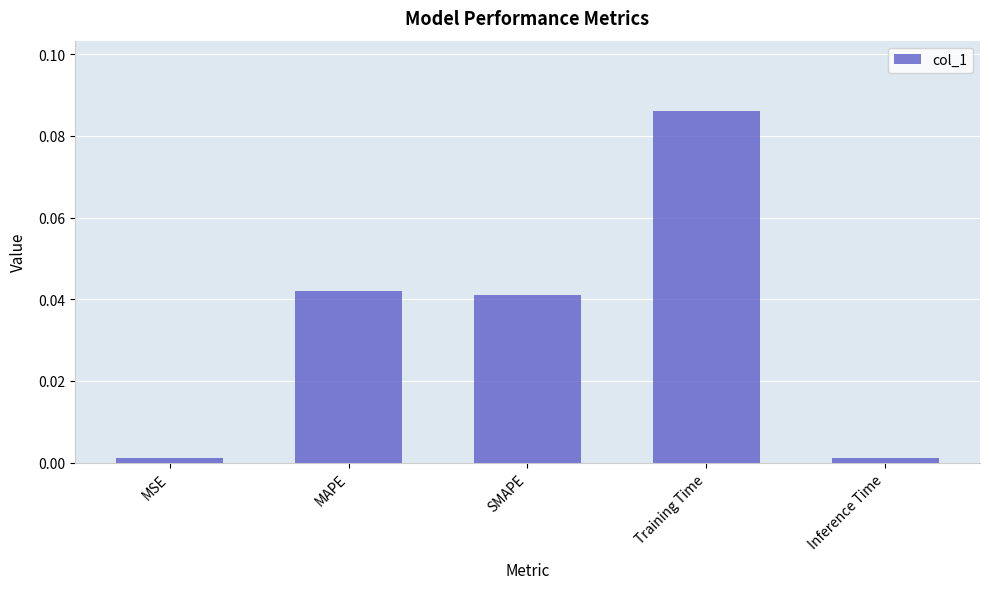

At which category does the chart reach its peak across all series?

Training Time